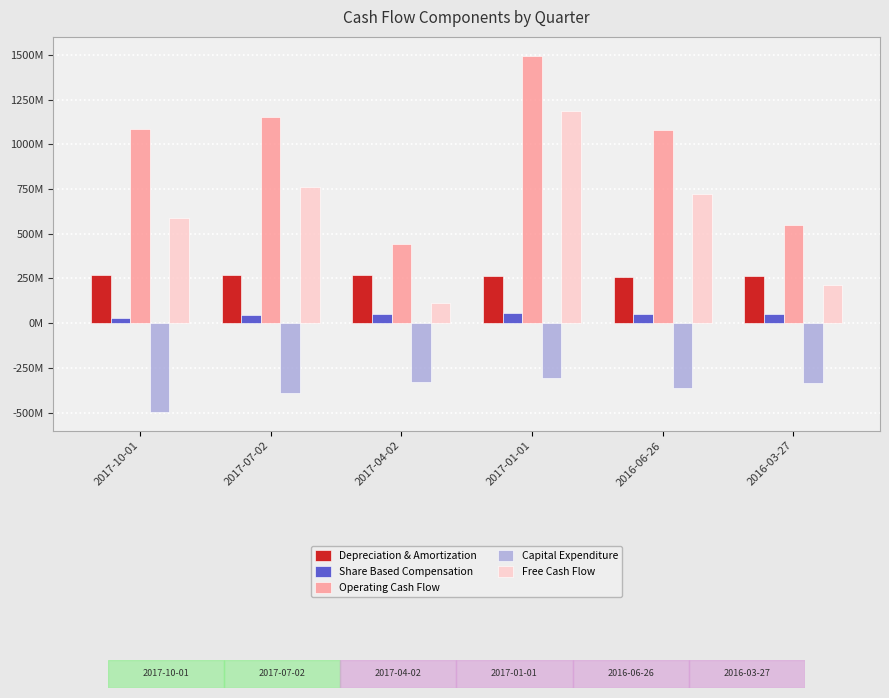

True or false: Depreciation & Amortization has a value of 464988341 at 2016-03-27.

False